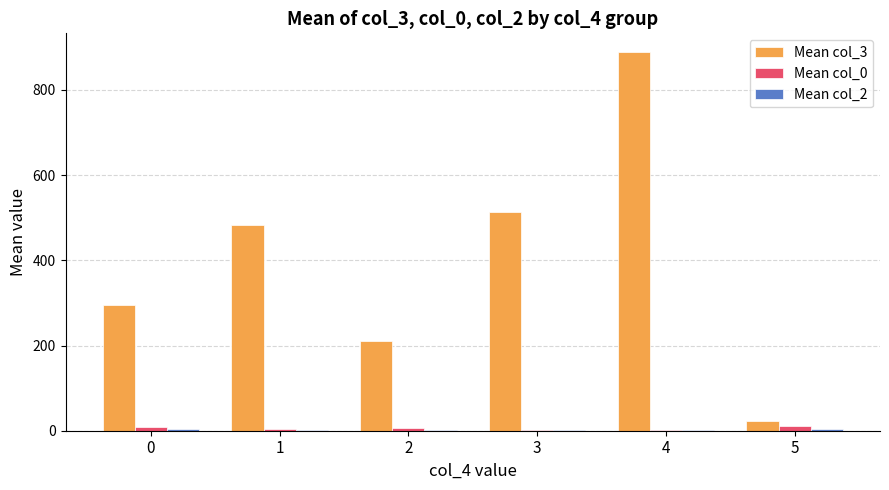

What is the greatest value displayed?

888.5